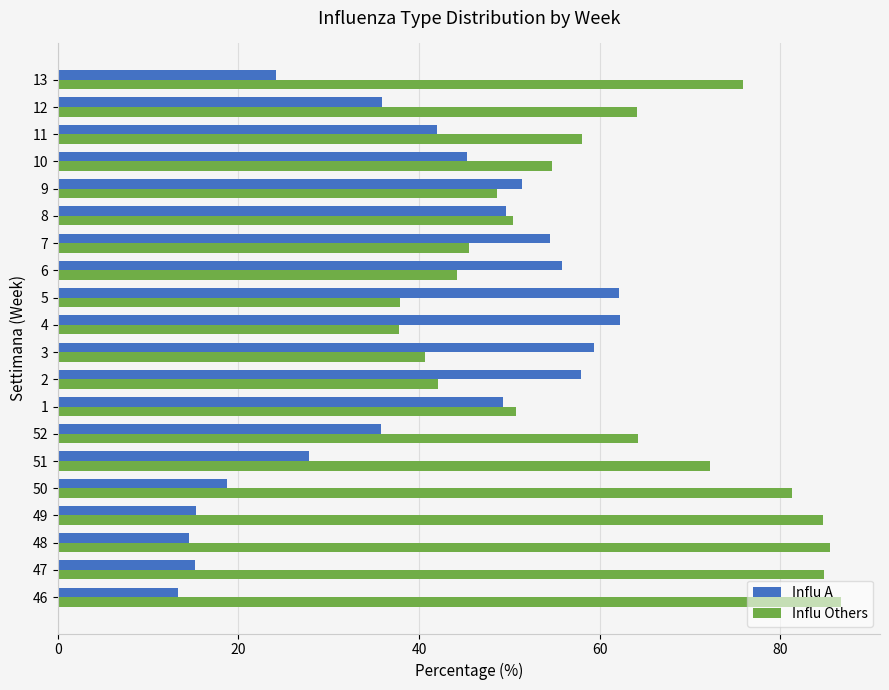

What is the approximate value of Influ A at 1?

49.2